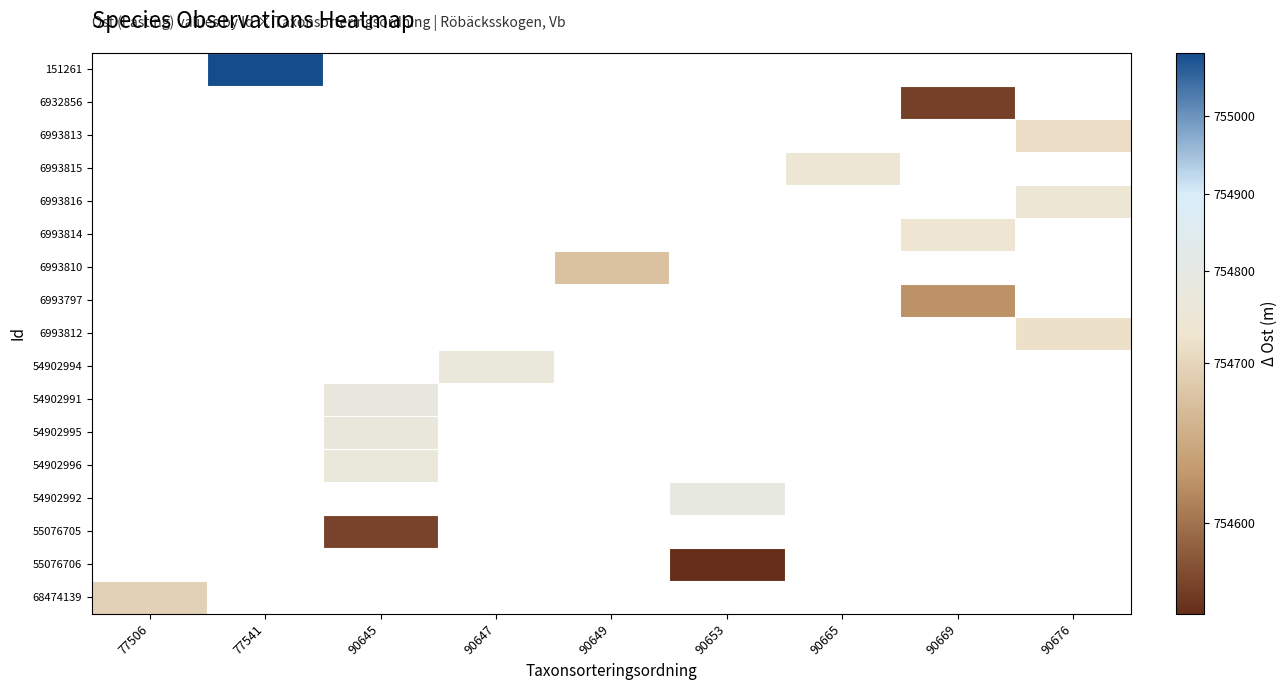

At which category does the chart reach its minimum across all series?

90653